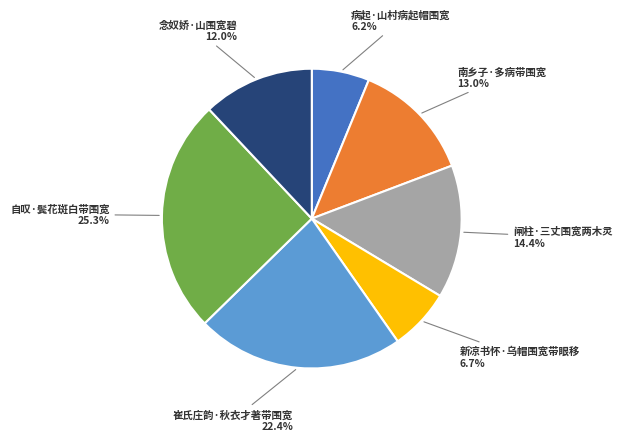

Count the number of slices in the pie.

7